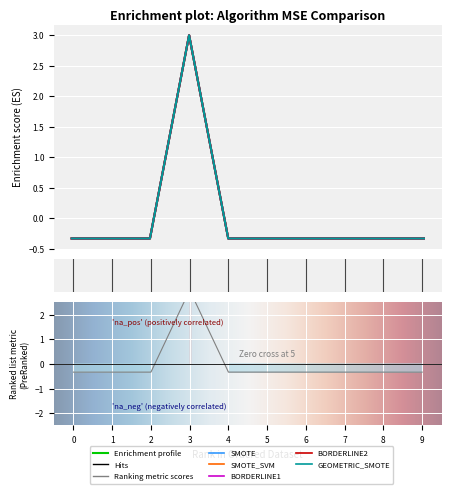

How many values in BORDERLINE1 are above zero?

1